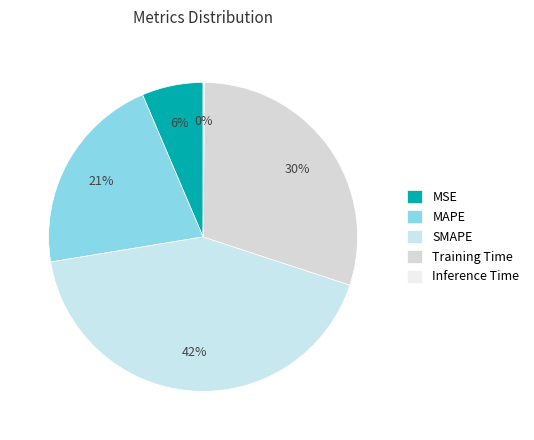

How many slices are in this pie chart?

5